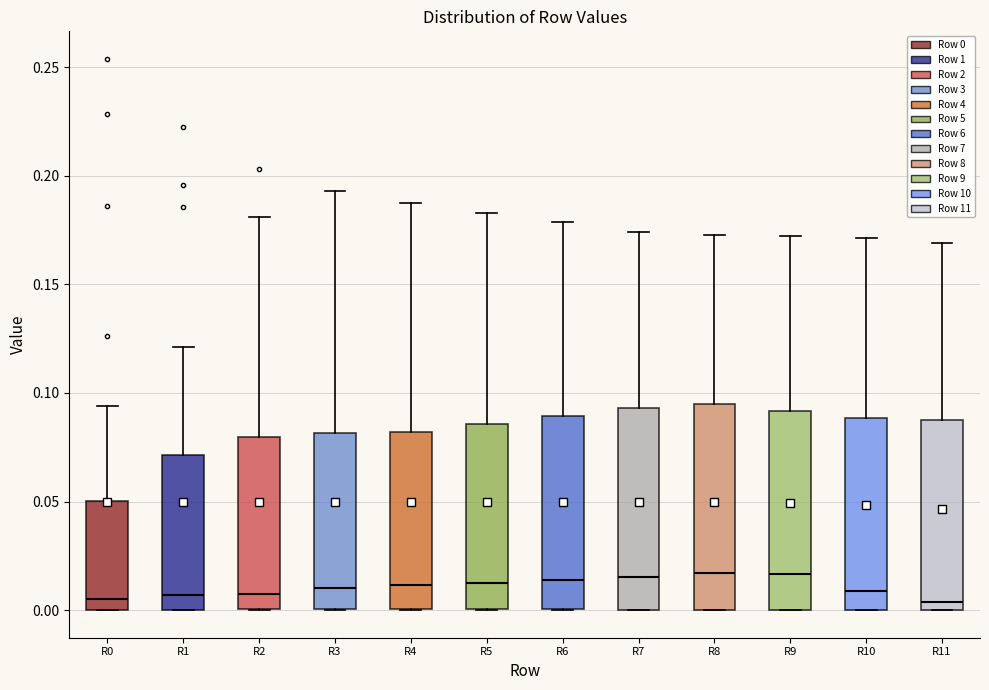

Where does the median line of the box for R9 sit on the y-axis? The values are not printed on the chart, so give them approximately, as read against the axis.

0.015